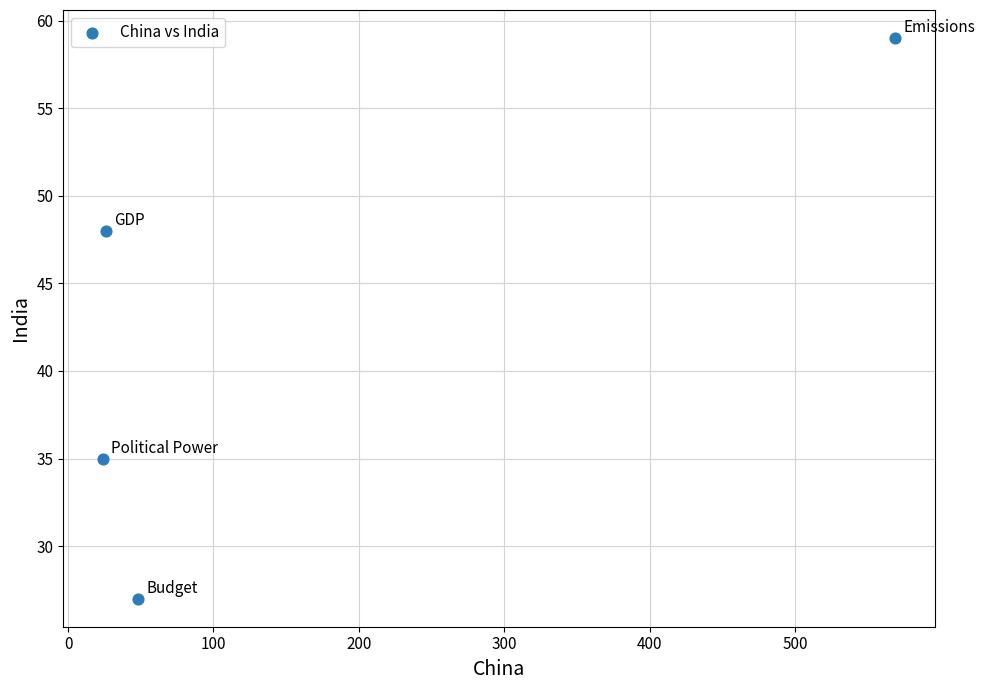

What is the average Y value?

42